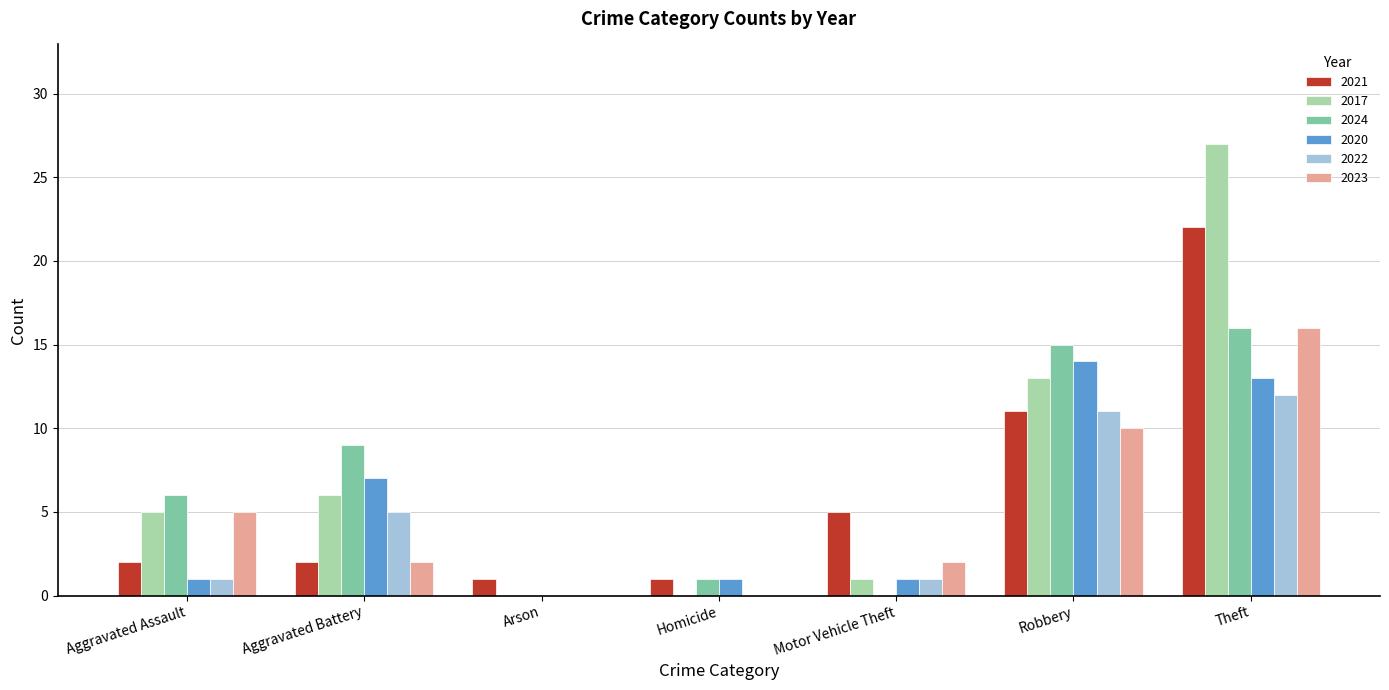

Which series changed the most between Aggravated Assault and Motor Vehicle Theft?

2024